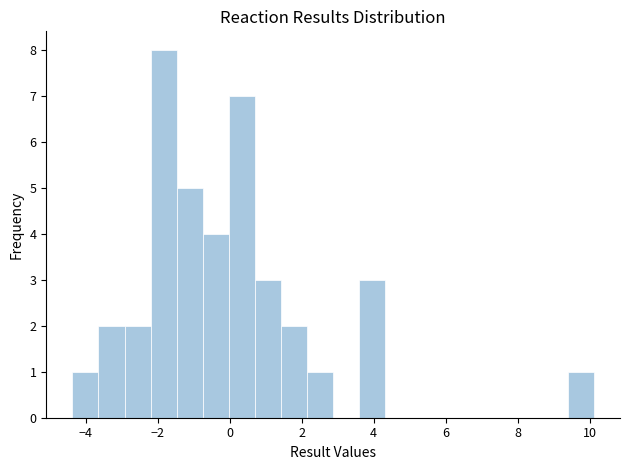

Around what value on the x-axis is the tallest bar? Give the approximate position of its centre, as read against the axis.

-1.8